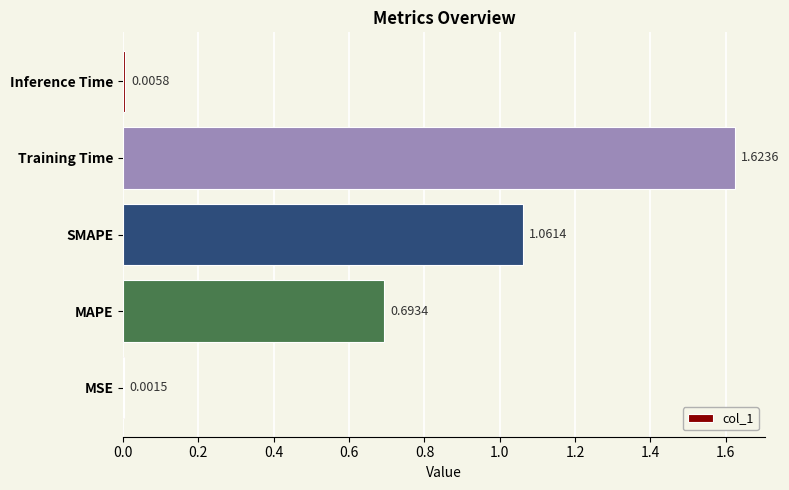

Where is the data nearest to the value 0?

MSE